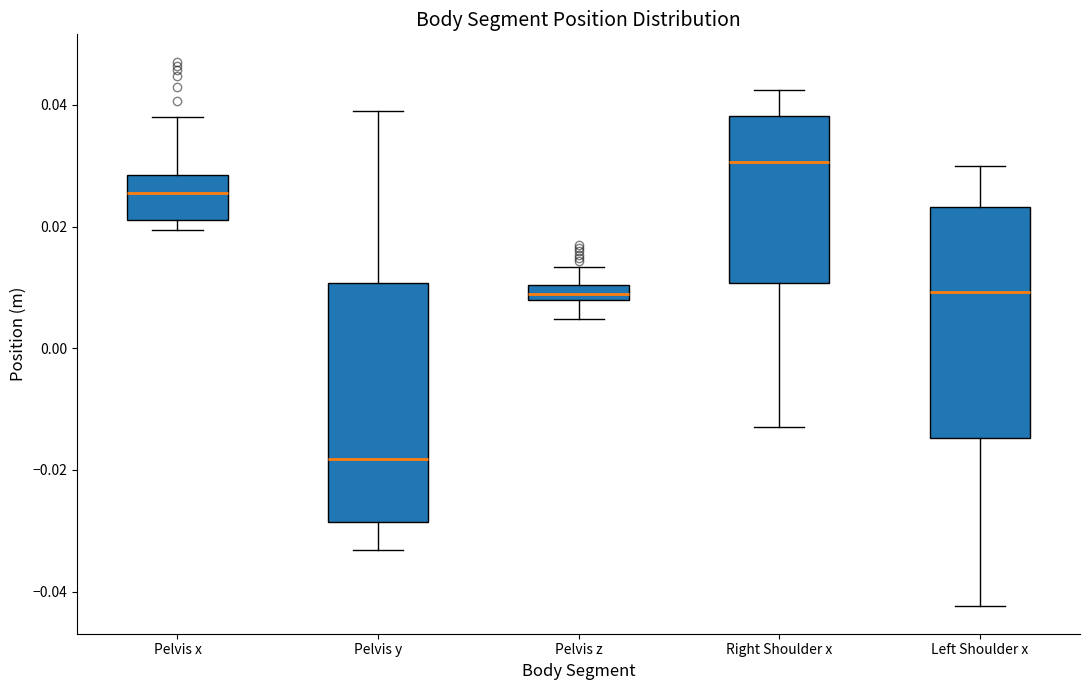

Where does the upper whisker of the box for Left Shoulder x end on the y-axis? The values are not printed on the chart, so give them approximately, as read against the axis.

0.030